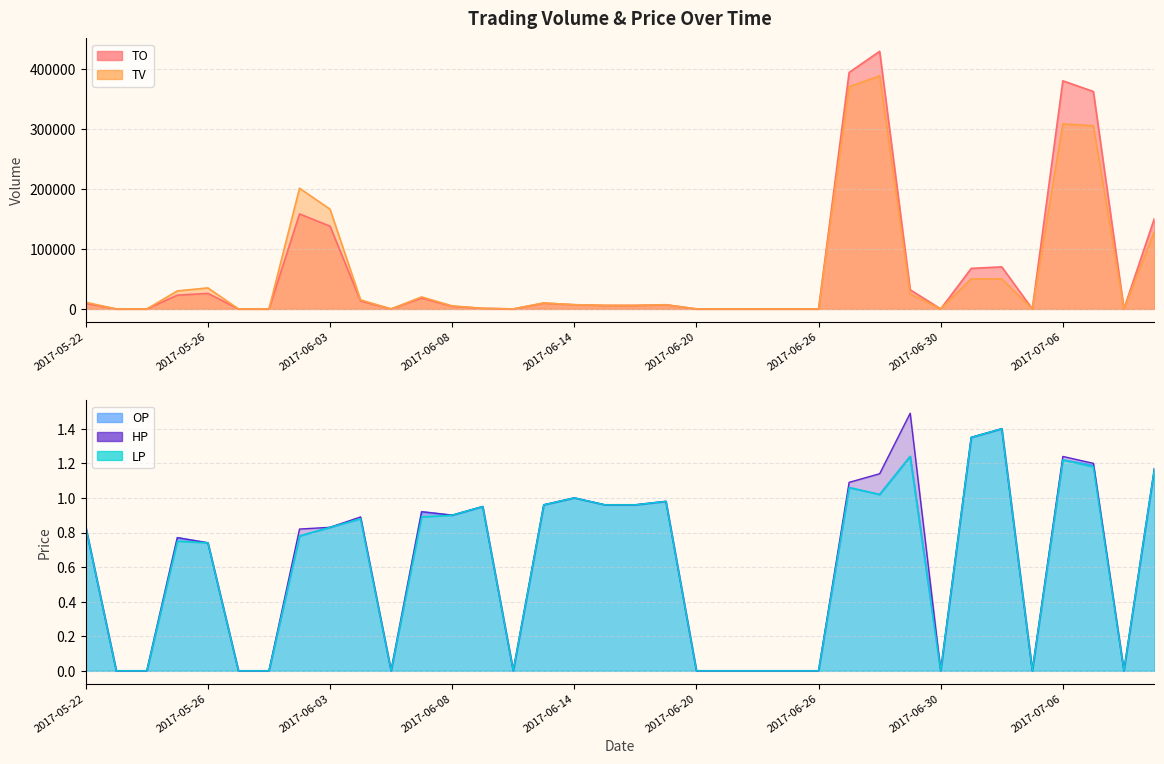

Is the value of LP at 2017-05-22 greater than the value of TV at 2017-06-06?

Yes